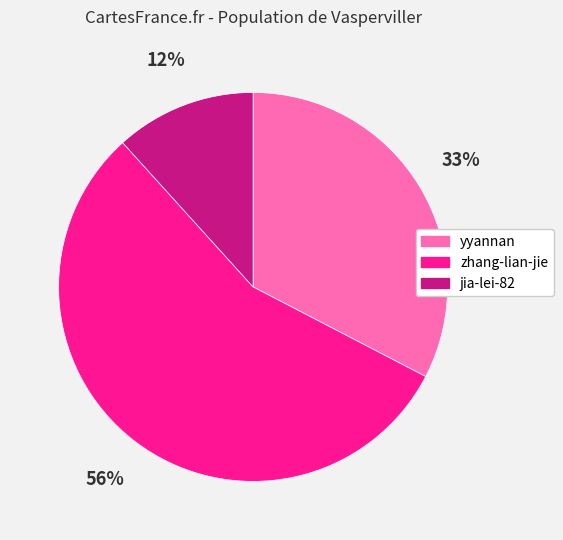

To the nearest percent, what is the difference between the largest and smallest slice percentages?

44%